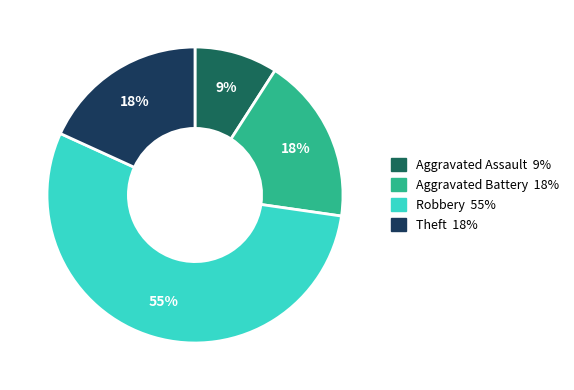

What percentage is the Robbery slice, to the nearest percent?

55%